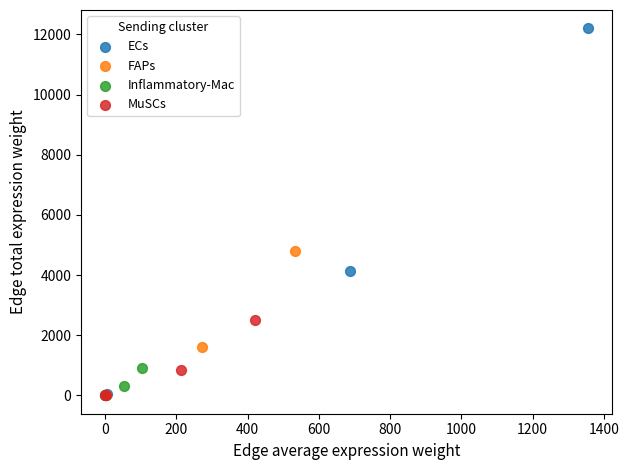

Which series has the largest Y range (max minus min)?

ECs